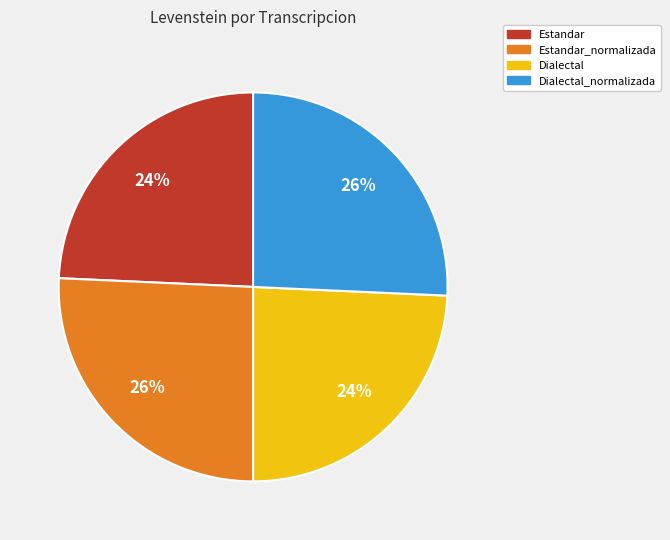

To the nearest percent, what is the average slice percentage?

25%